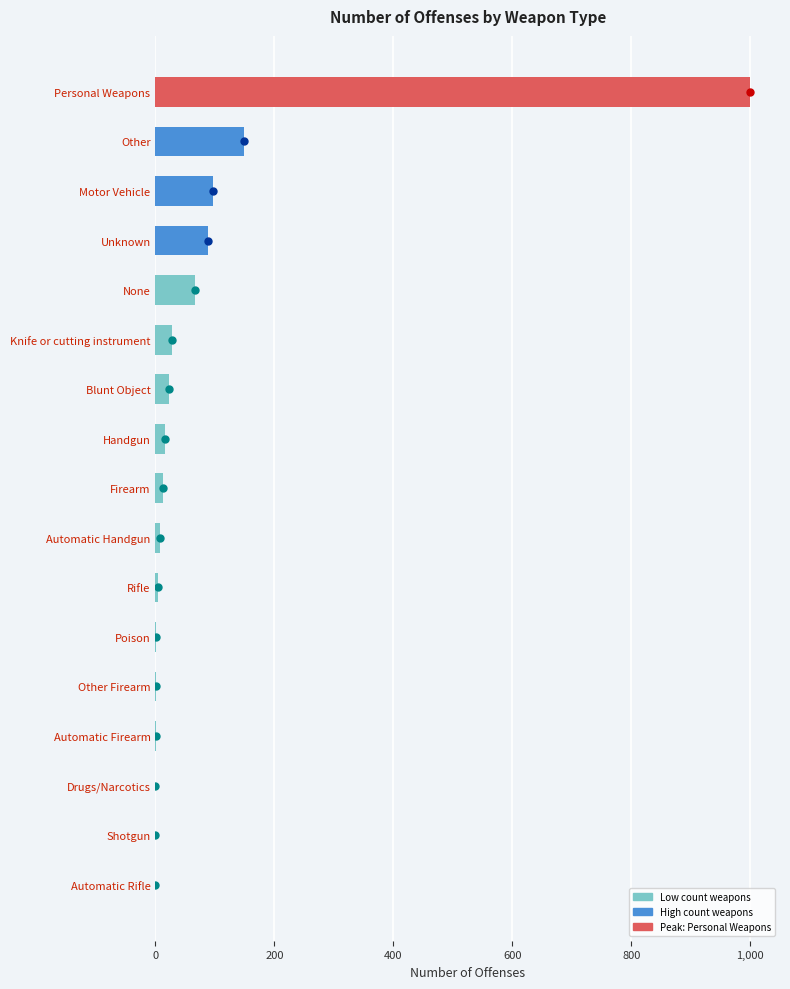

What is the average value?

88